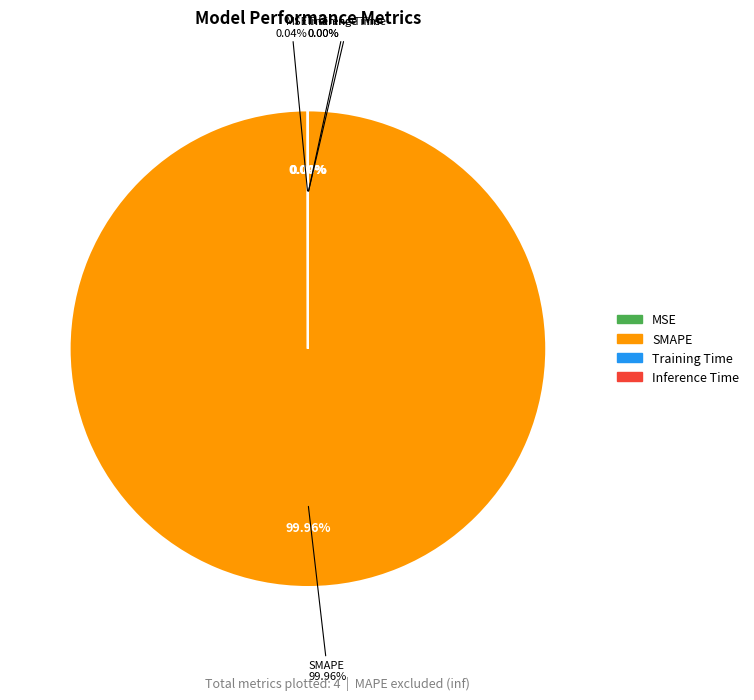

Combined, do Training Time and SMAPE account for over 50%?

Yes